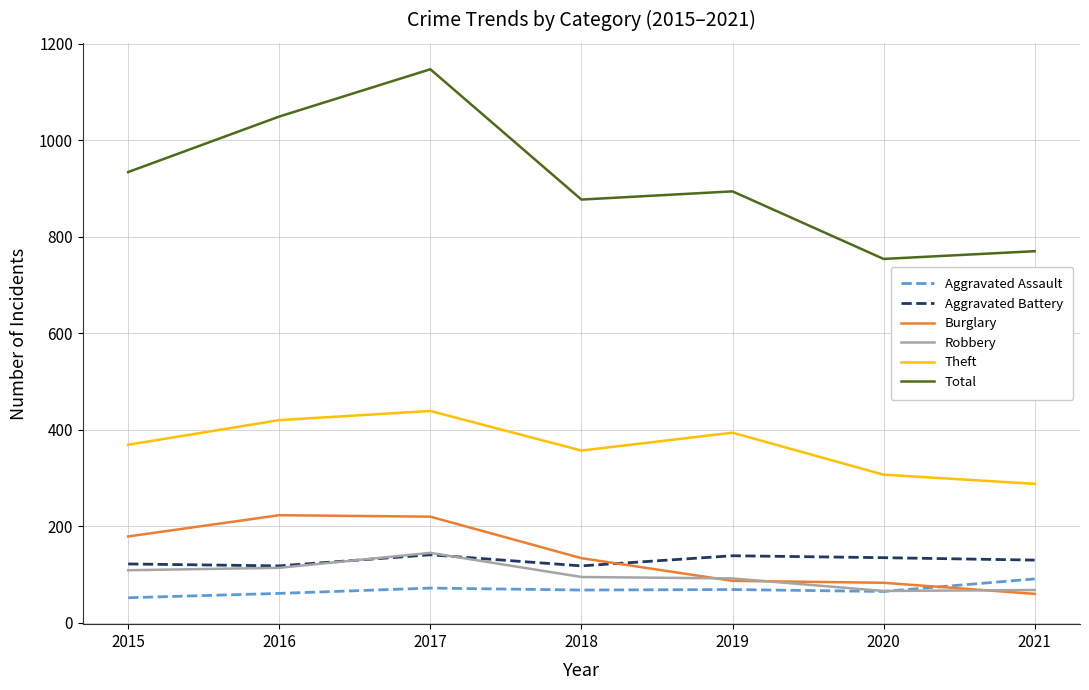

Between 2016 and 2017, which series saw the biggest shift?

Total